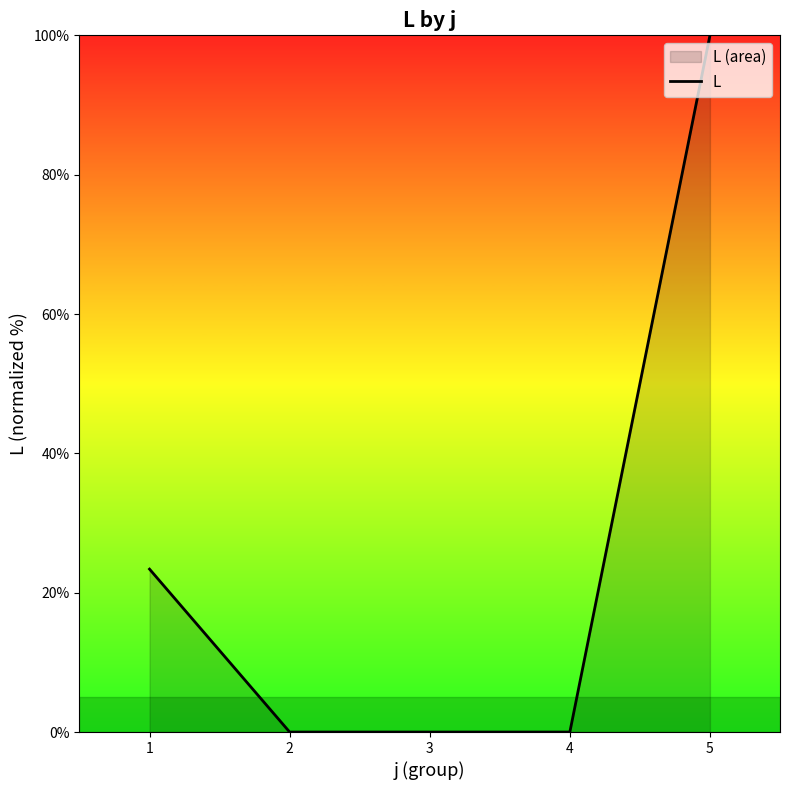

Count the number of data series in this chart.

1